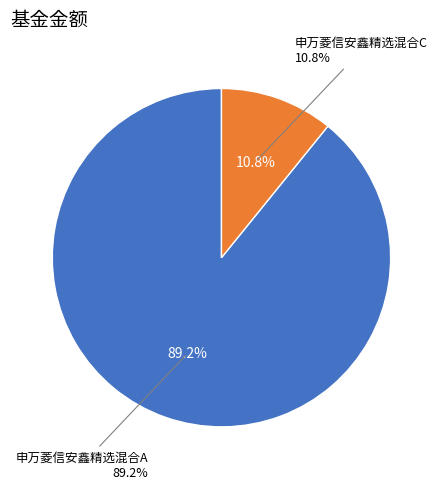

What is the ratio of the value at 申万菱信安鑫精选混合C to the value at 申万菱信安鑫精选混合A?

0.1